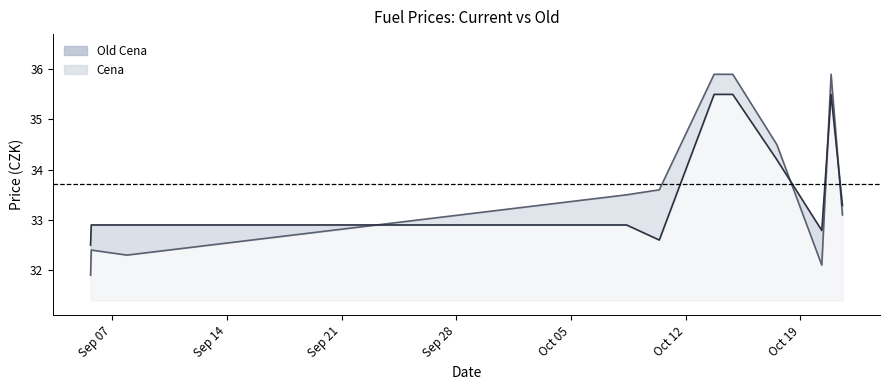

Which series changed the most between Sep 07 and Sep 28?

Old Cena line